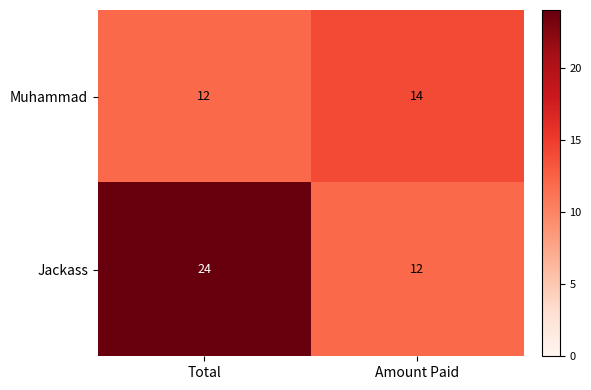

What is the difference between the Jackass values at Total and Amount Paid?

12